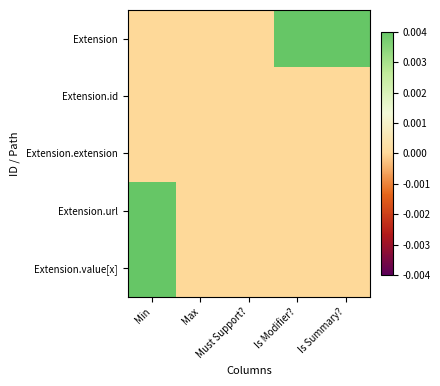

Reading right to left, extract all data points from this chart.

Extension: Is Summary?=1	Is Modifier?=1	Must Support?=0	Max=0	Min=0
Extension.id: Is Summary?=0	Is Modifier?=0	Must Support?=0	Max=0	Min=0
Extension.extension: Is Summary?=0	Is Modifier?=0	Must Support?=0	Max=0	Min=0
Extension.url: Is Summary?=0	Is Modifier?=0	Must Support?=0	Max=0	Min=1
Extension.value[x]: Is Summary?=0	Is Modifier?=0	Must Support?=0	Max=0	Min=1